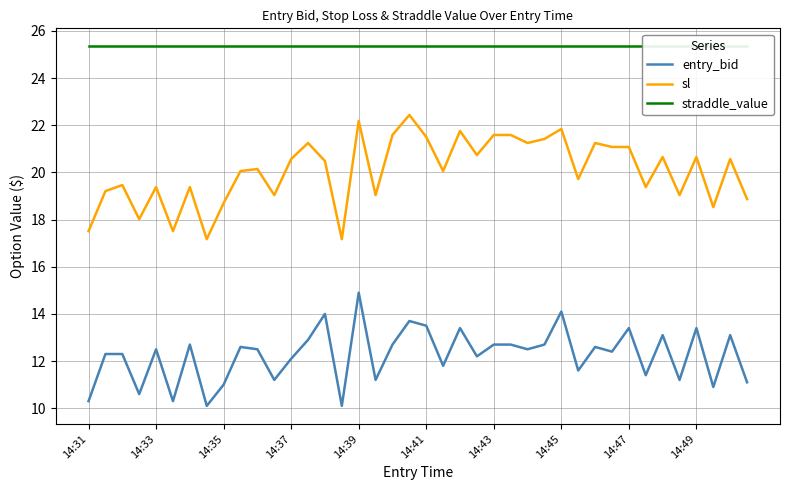

The value of straddle_value at 35 is 34.3. True or false?

False